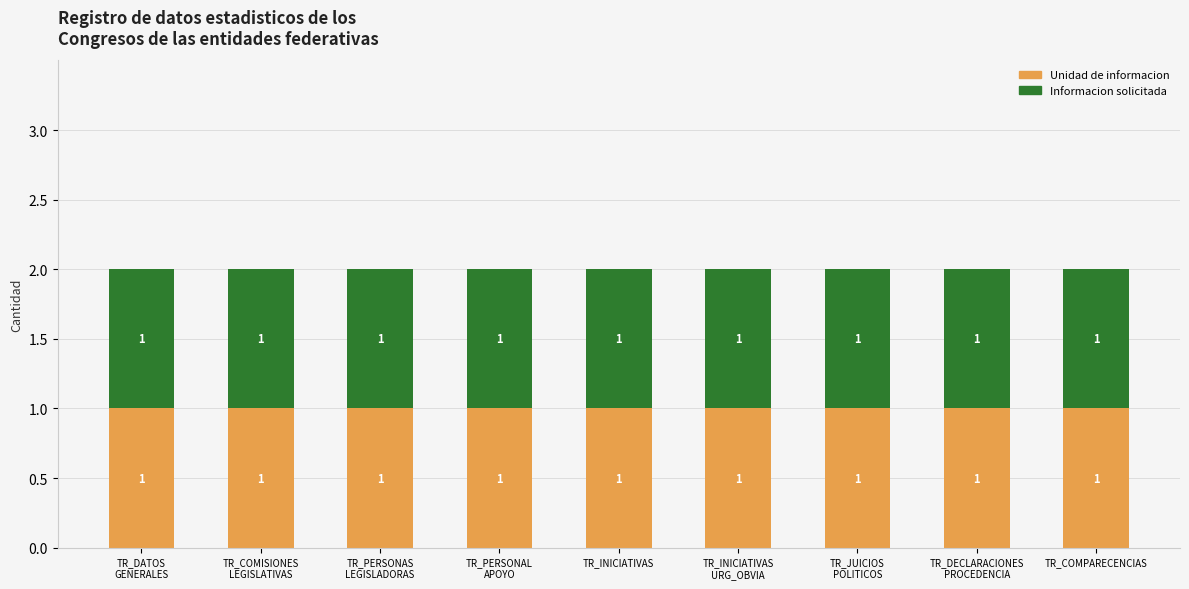

How many bars are there in total?

18